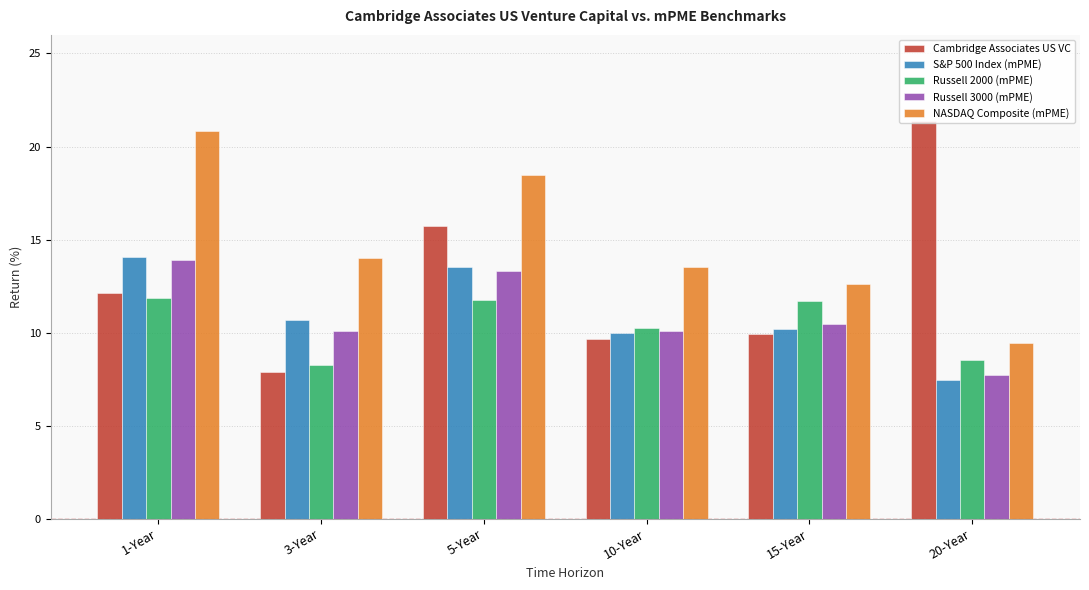

What is the sum of all S&P 500 Index (mPME) values?

65.9